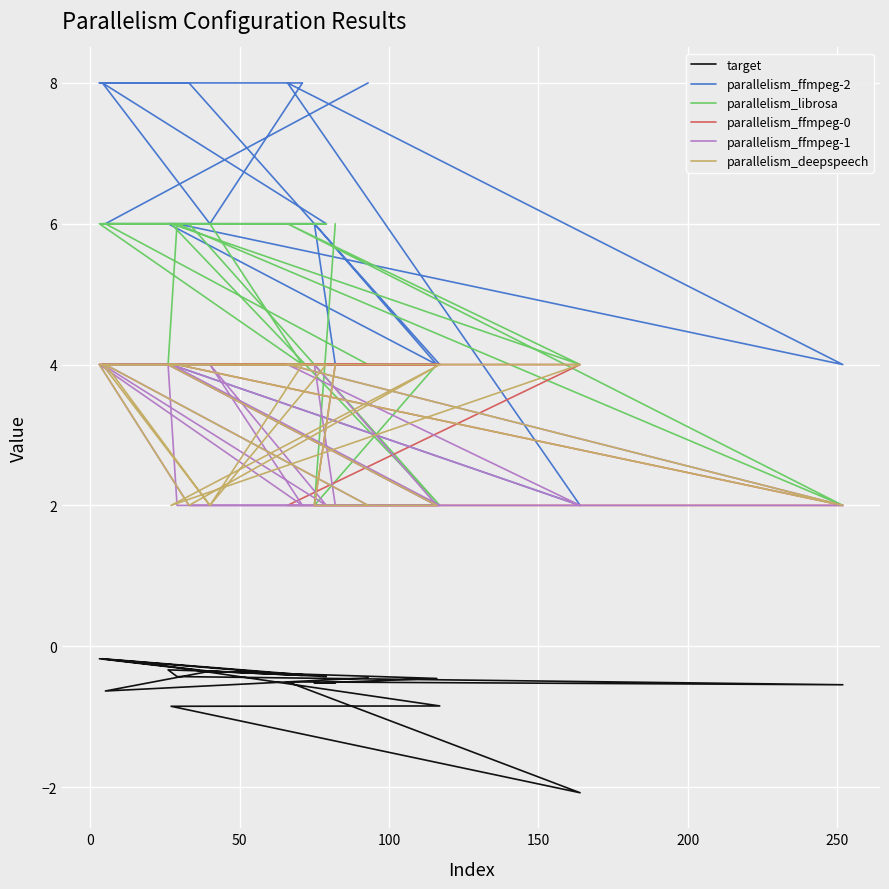

True or false: parallelism_ffmpeg-2 has more than 1 points higher than both neighbors.

True